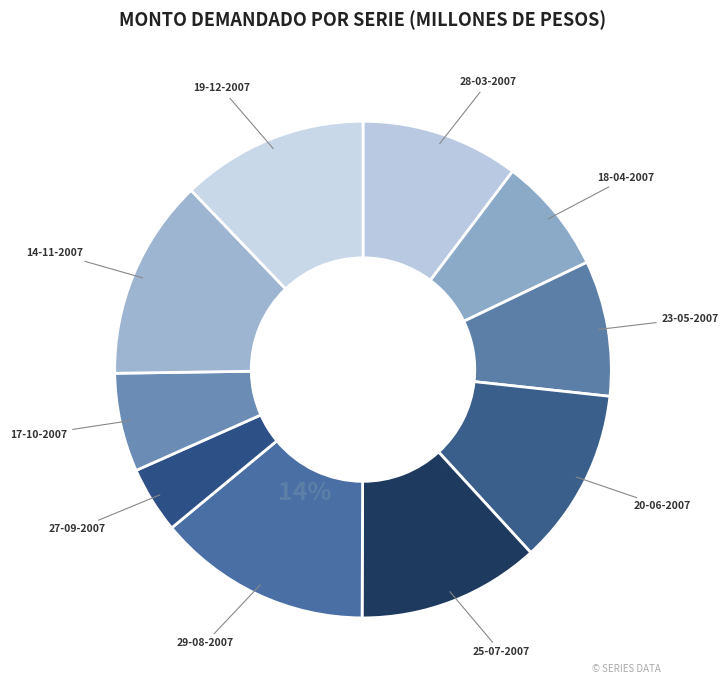

Is there any slice that represents more than half of the pie?

No